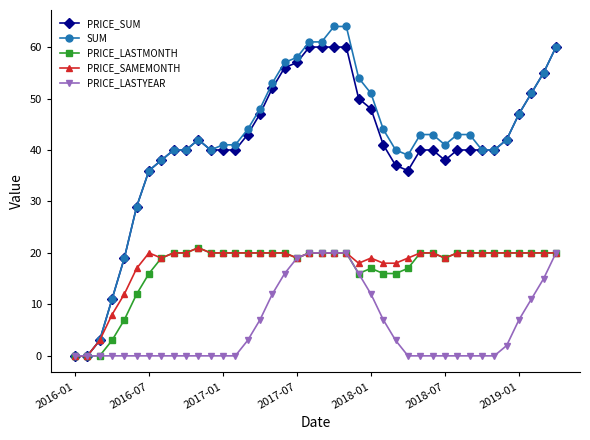

Which series has the largest range (max minus min)?

SUM